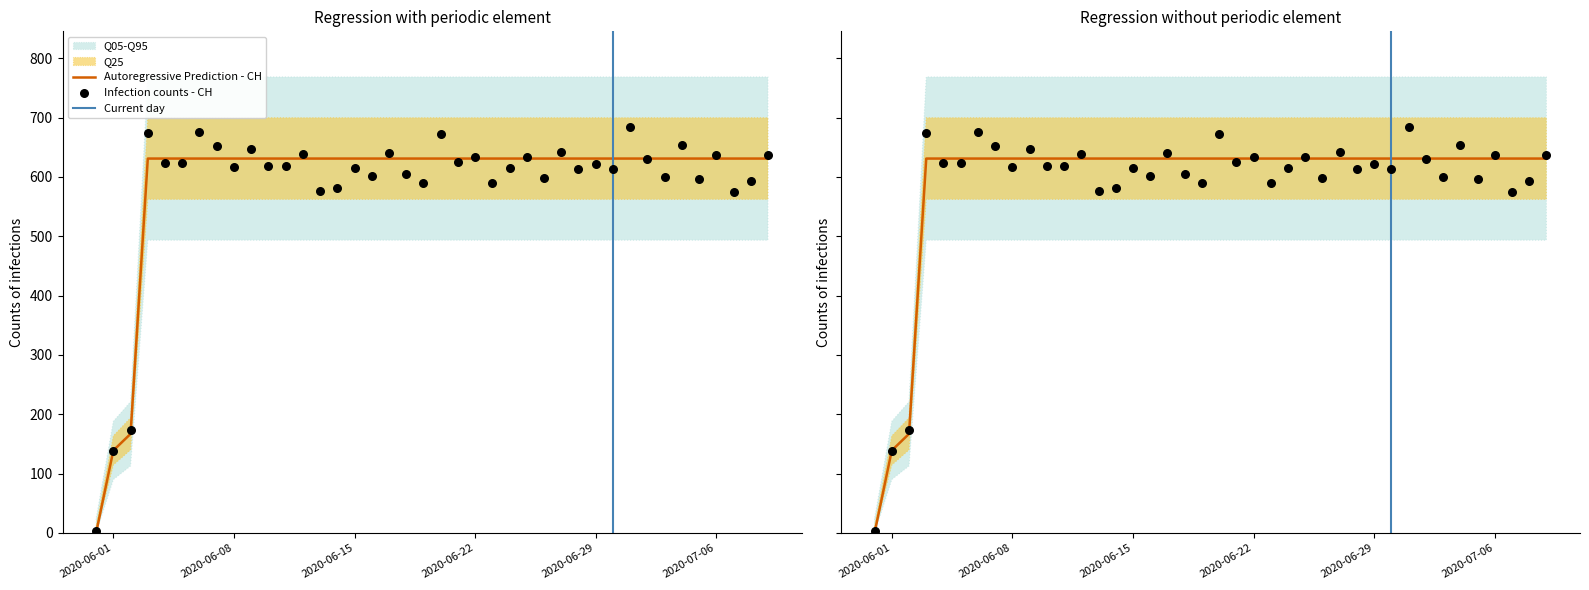

Approximately how many times larger is the value at 2020-06-25 compared to 2020-06-10?

1.0